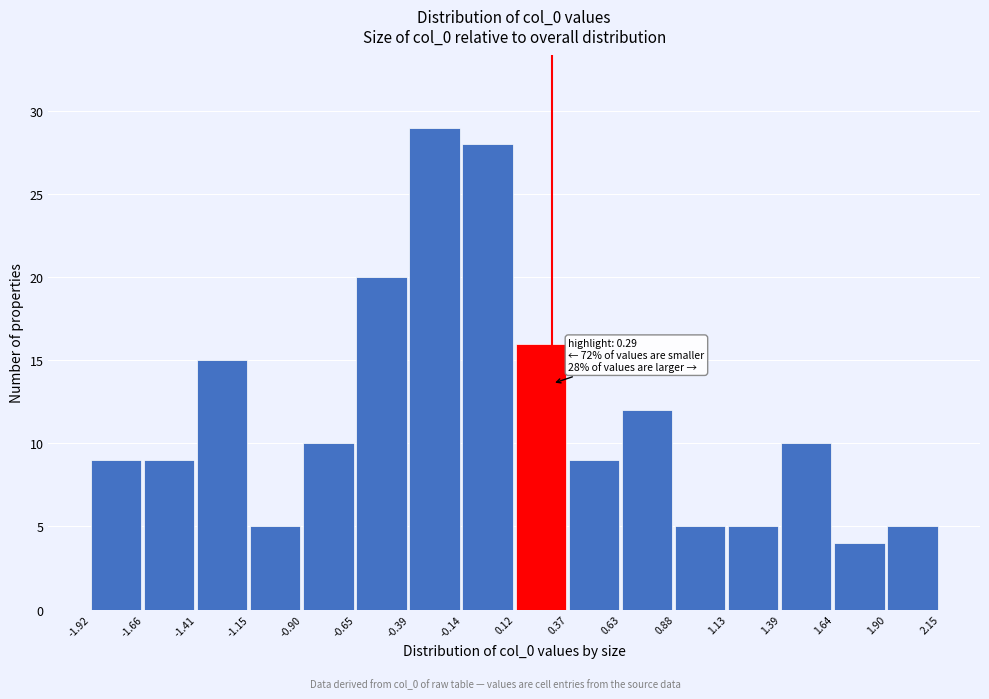

Which range on the x-axis has the tallest bar?

-0.39 to -0.14